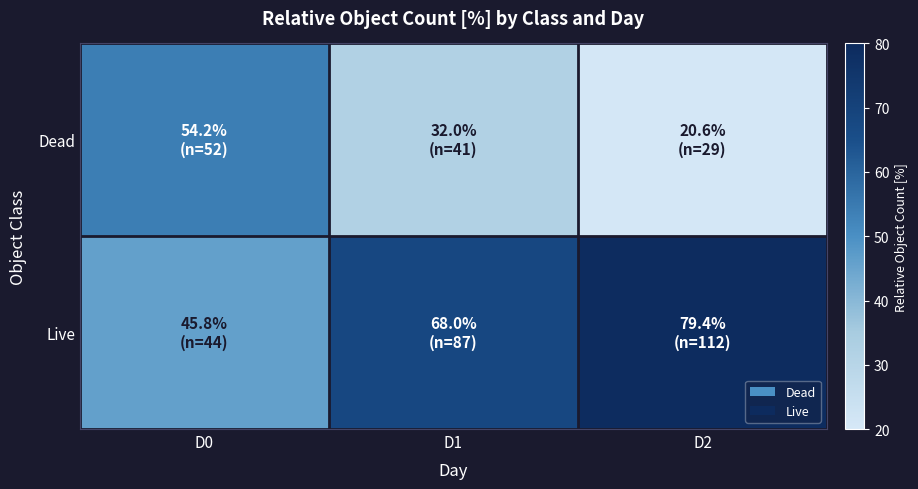

Which category has the highest value across all series?

D2